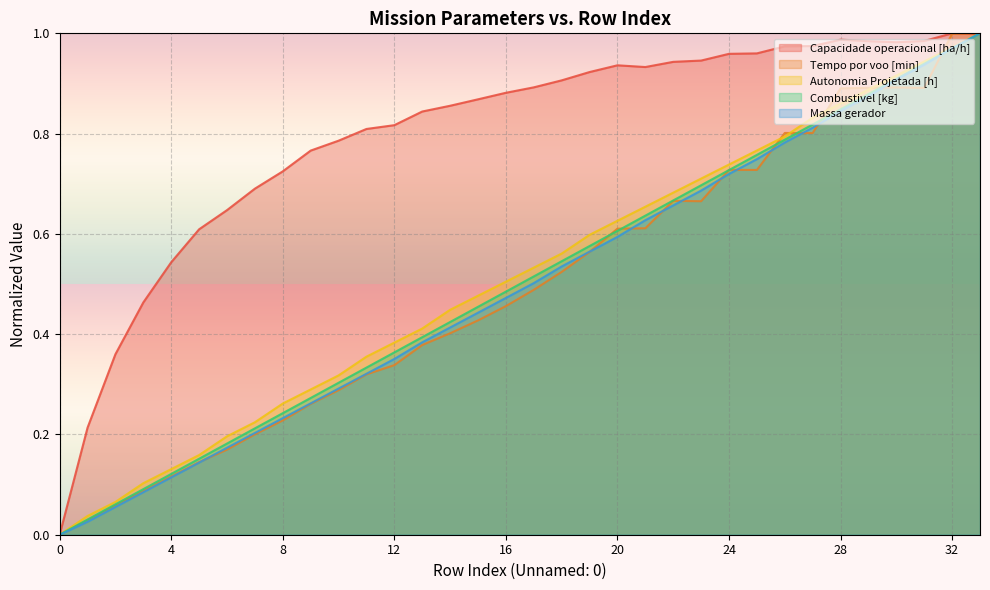

The value of Autonomia Projetada [h] at 3 is 0.2. True or false?

False